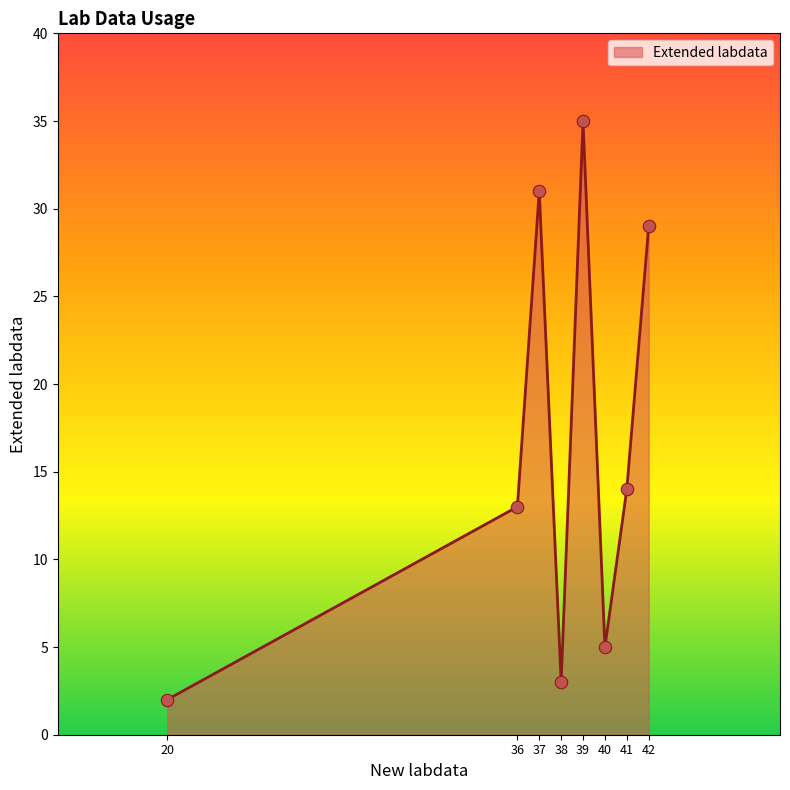

What is the ratio of the value at 42 to the value at 41?

2.1